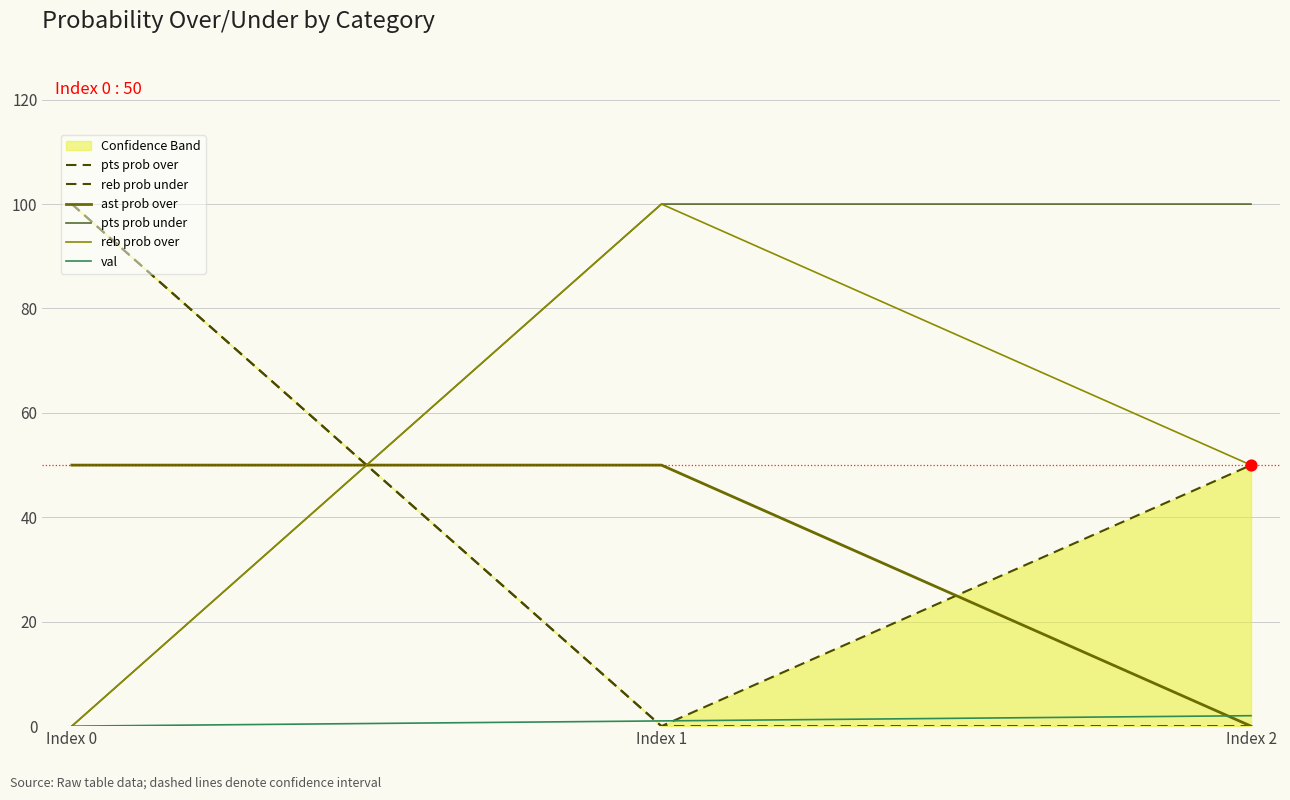

What is the total value across all series at Index 2?

202